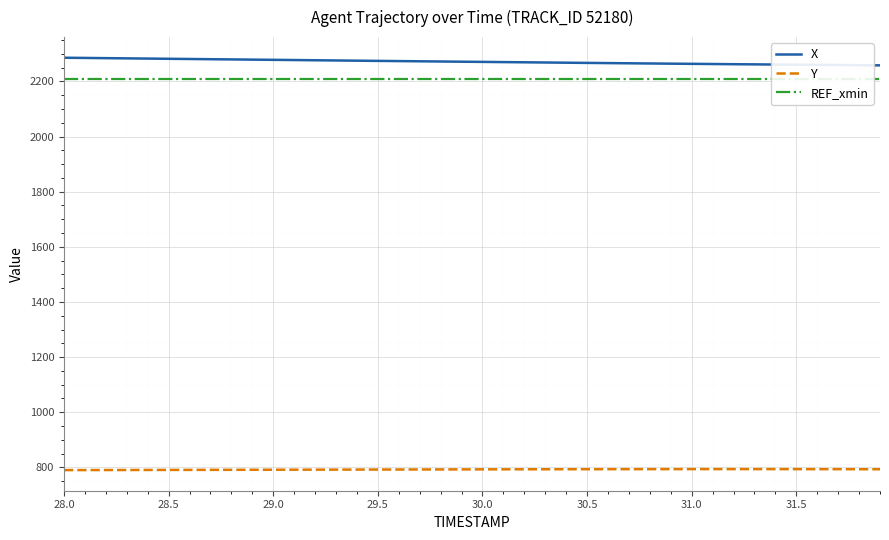

What is the highest value of the Y series?

793.5